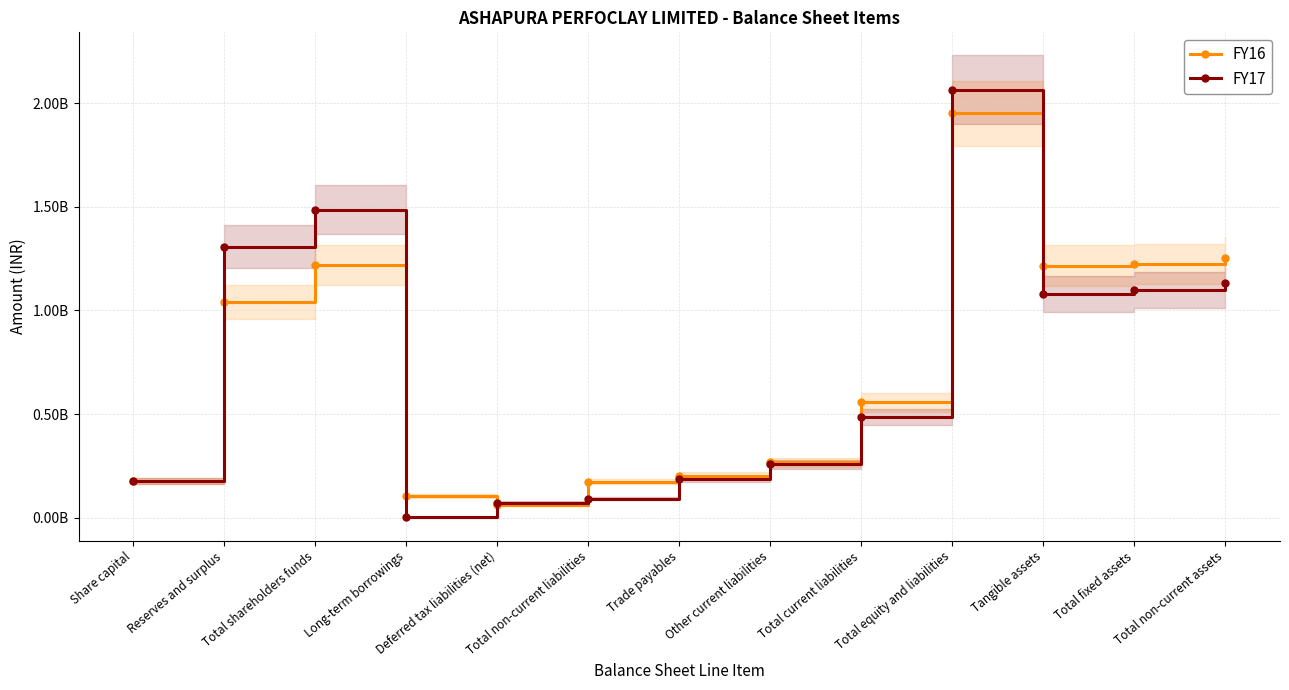

What is the maximum value shown in the chart?

2064470000